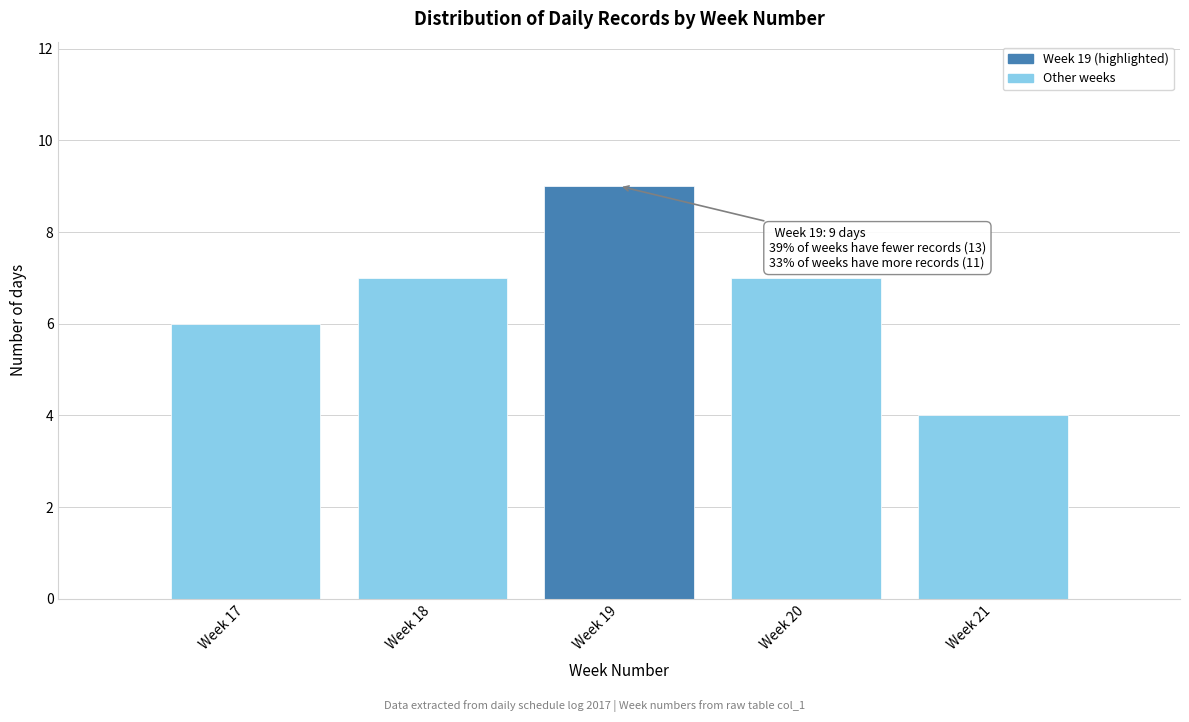

Reading left to right, what are all the values shown in this chart?

Week 17=6	Week 18=7	Week 19=9	Week 20=7	Week 21=4